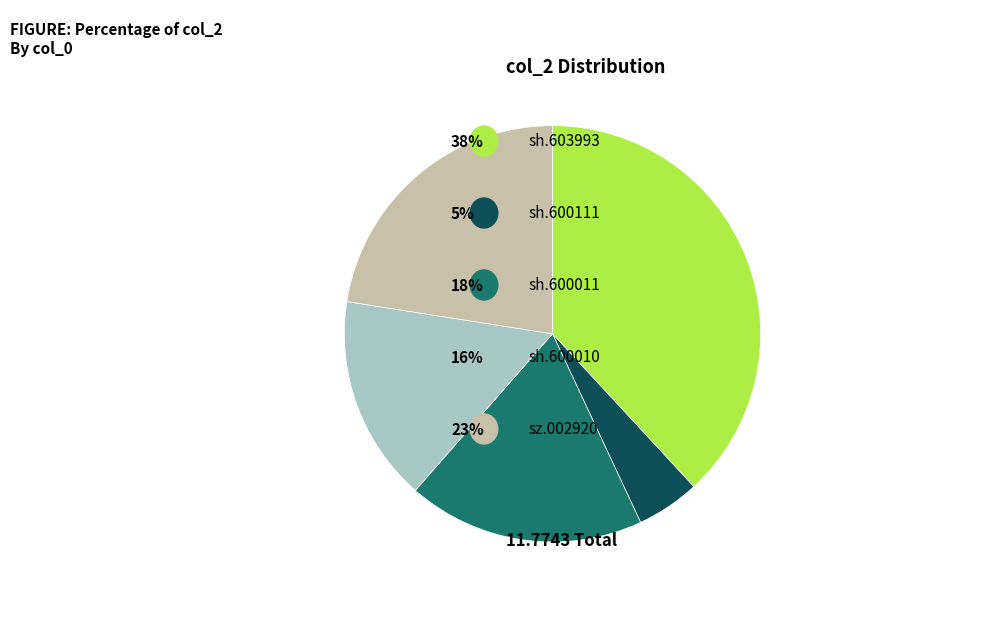

Is there a majority slice in this chart?

No